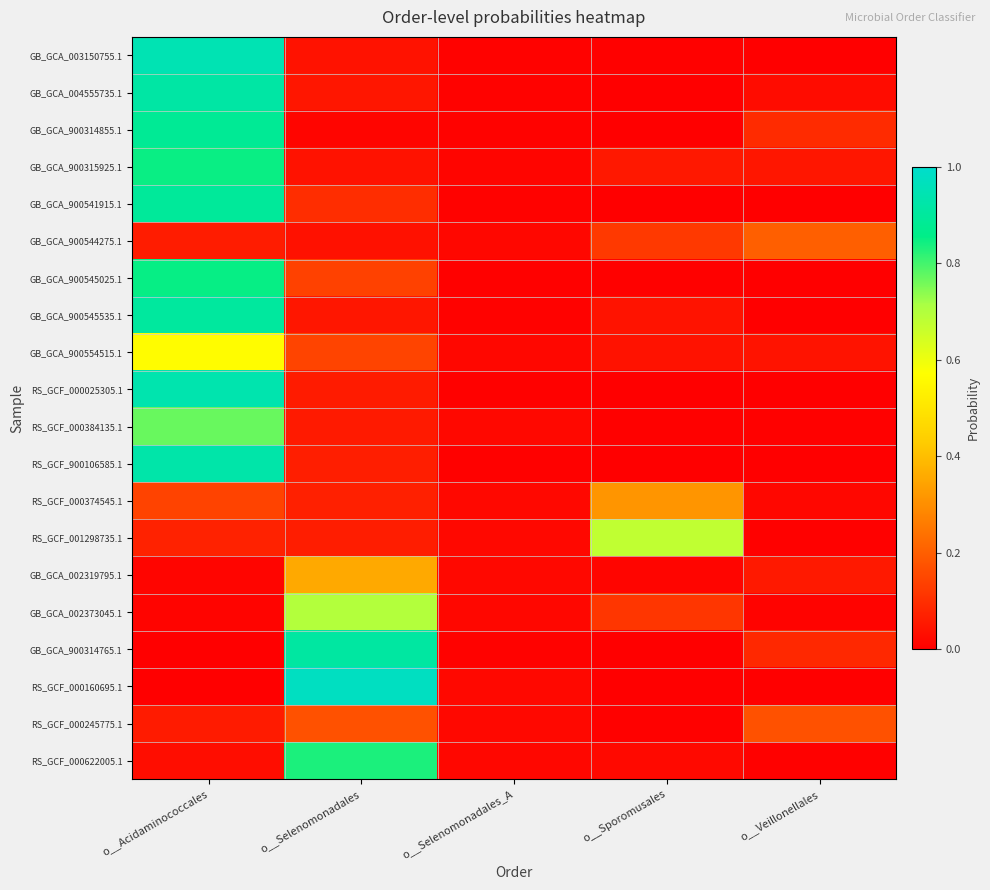

At which category does the chart reach its peak across all series?

o__Selenomonadales